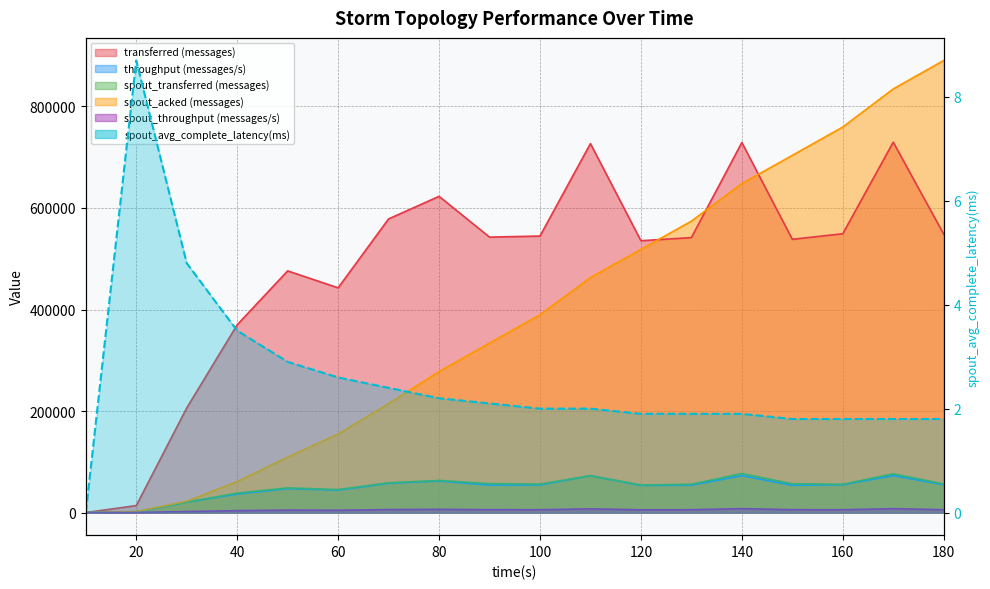

Which series changed the most between 70 and 90?

spout_acked (messages)